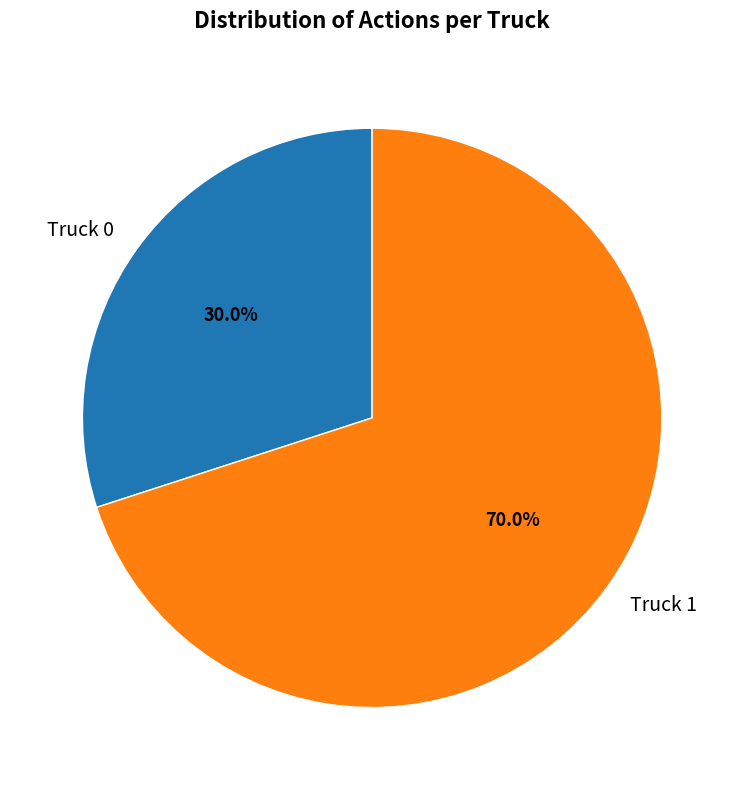

To the nearest percent, what is the difference between the largest and smallest slice percentages?

40%